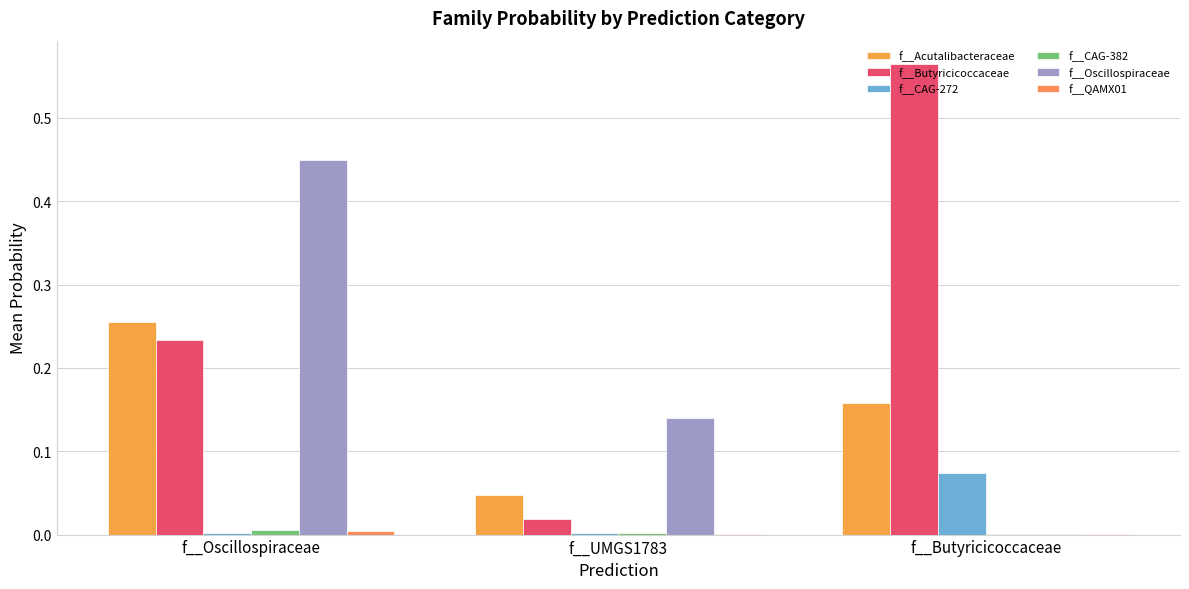

Reading left to right, transcribe all the data shown in this chart.

f__Acutalibacteraceae: f__Oscillospiraceae=0.3	f__UMGS1783=0.0	f__Butyricicoccaceae=0.2
f__Butyricicoccaceae: f__Oscillospiraceae=0.2	f__UMGS1783=0.0	f__Butyricicoccaceae=0.6
f__CAG-272: f__Oscillospiraceae=0.0	f__UMGS1783=0.0	f__Butyricicoccaceae=0.1
f__CAG-382: f__Oscillospiraceae=0.0	f__UMGS1783=0.0	f__Butyricicoccaceae=0.0
f__Oscillospiraceae: f__Oscillospiraceae=0.4	f__UMGS1783=0.1	f__Butyricicoccaceae=0.0
f__QAMX01: f__Oscillospiraceae=0.0	f__UMGS1783=0.0	f__Butyricicoccaceae=0.0